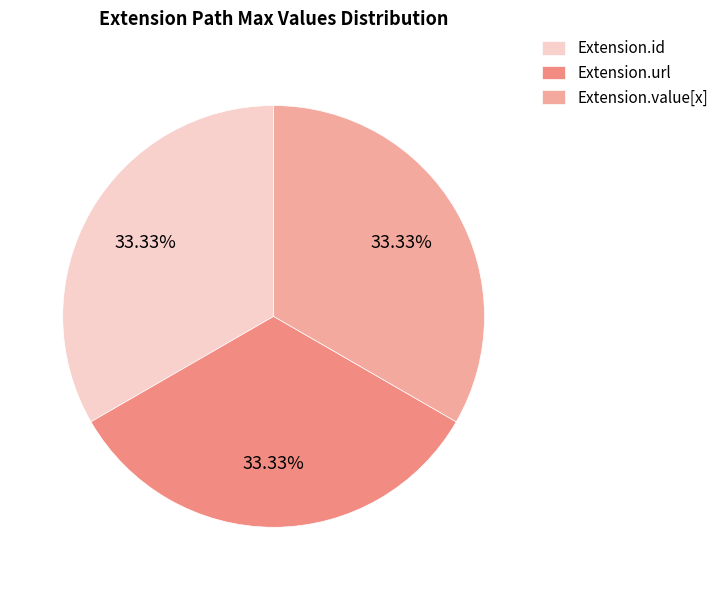

Does Extension.url account for over 50% of the chart?

No